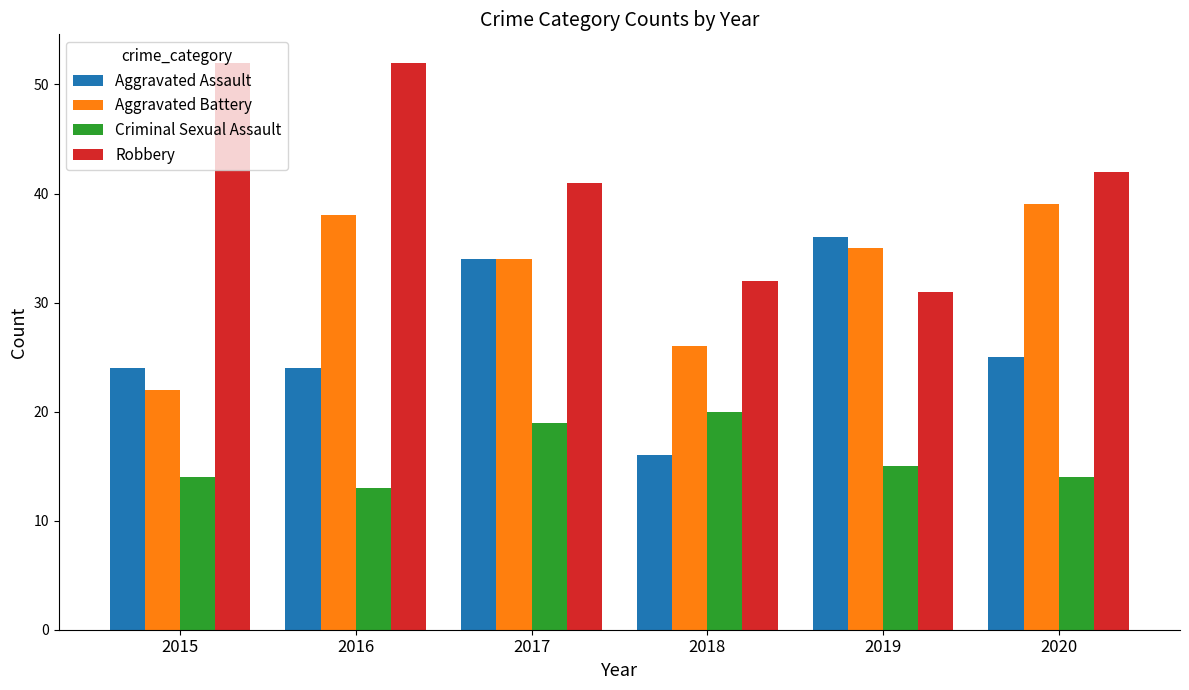

What is the minimum value shown in the chart?

13